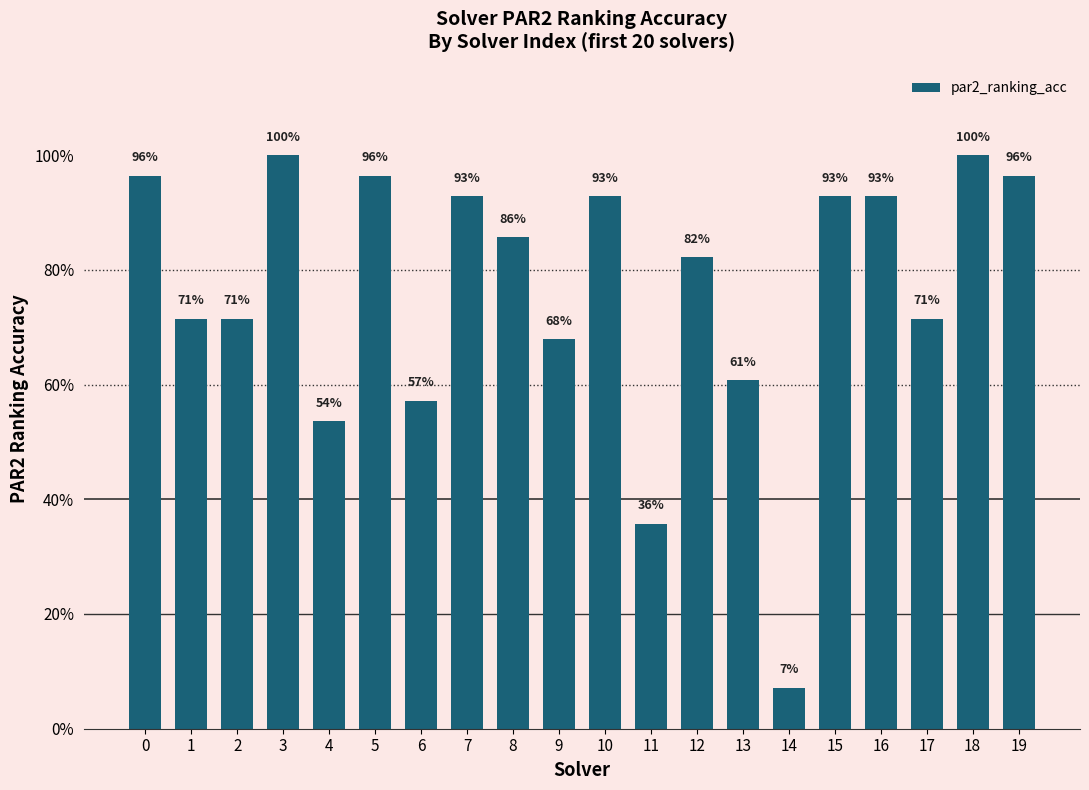

List the labels in order of value, largest first.

3, 18, 0, 5, 19, 7, 10, 15, 16, 8, 12, 1, 2, 17, 9, 13, 6, 4, 11, 14